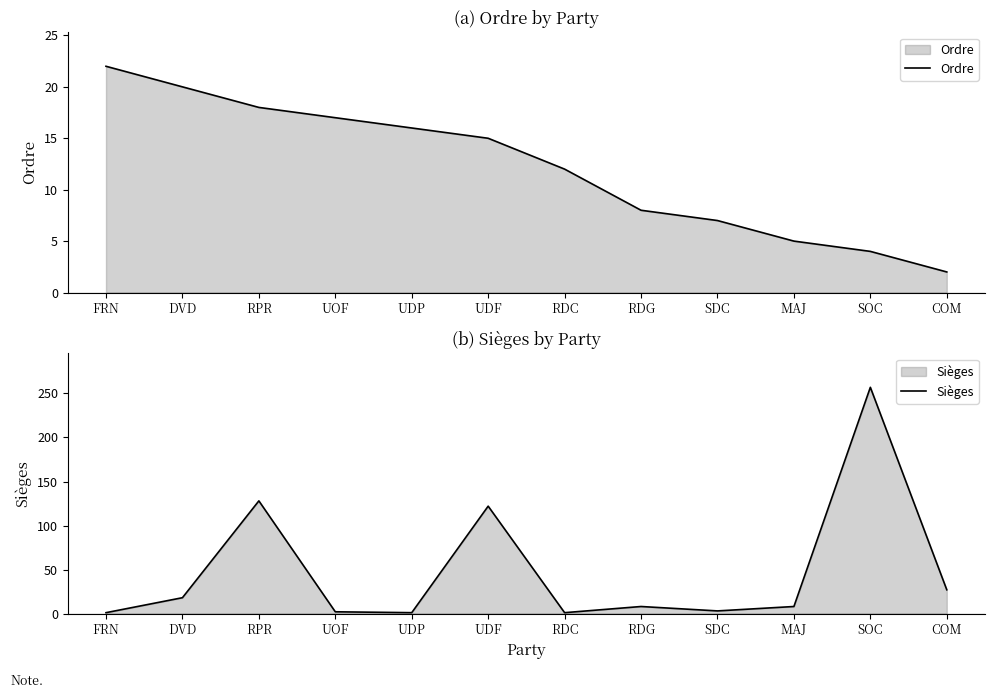

Does the chart have visible grid lines?

No